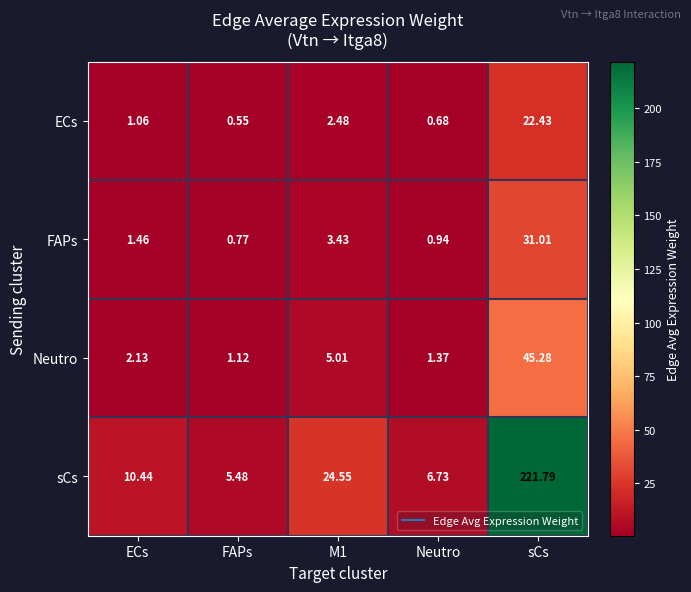

What is the total value across all series at sCs?

320.5